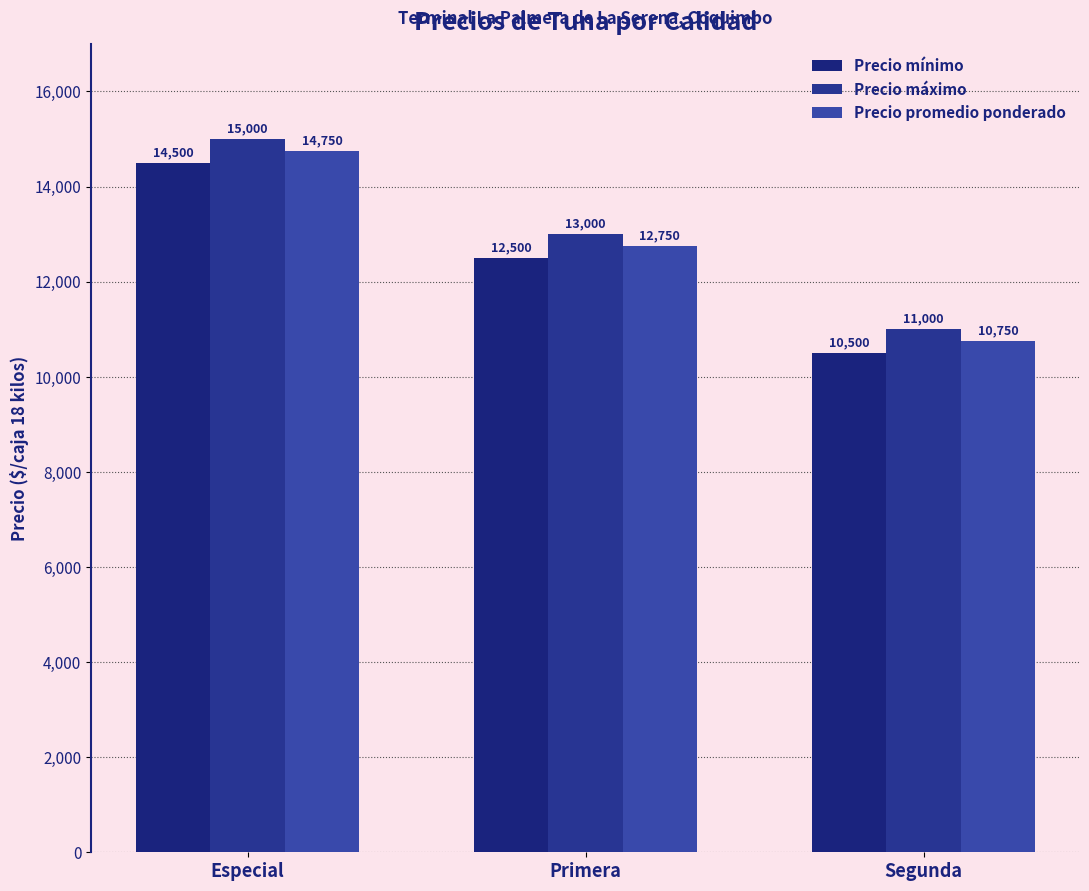

What is the label of the 3rd bar from the right?

Especial